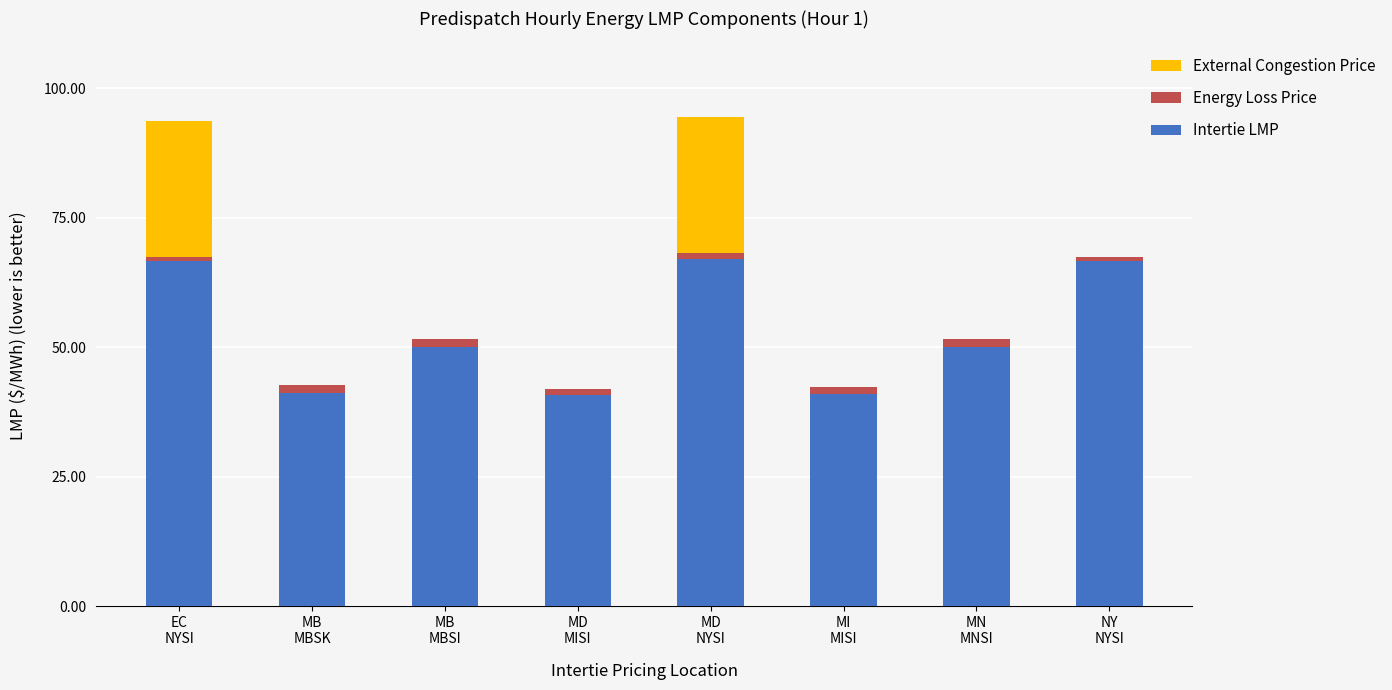

True or false: Intertie LMP has a value of 22.4 at NY
NYSI.

False